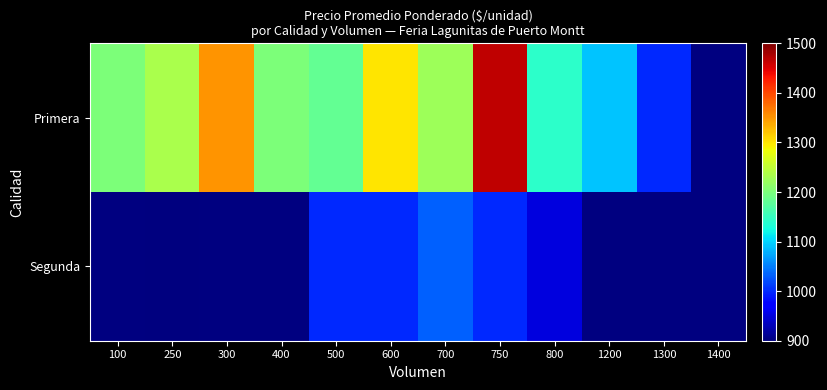

Where is Primera nearest to the value 1233?

250